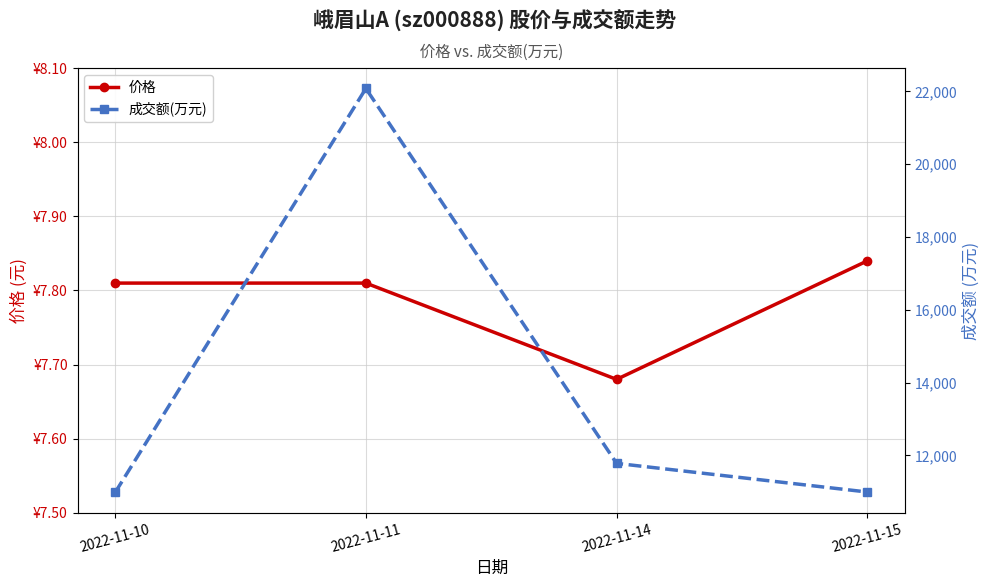

What is the sum of the 价格 values at 2022-11-14 and 2022-11-15?

15.5